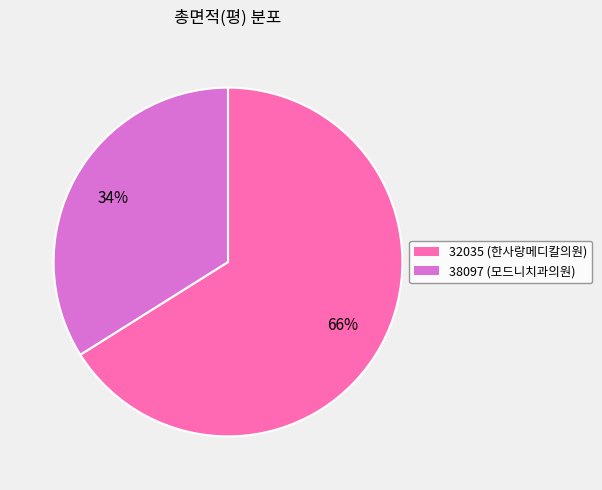

To the nearest percent, what percentage of the pie is 38097 (모드니치과의원)?

34%